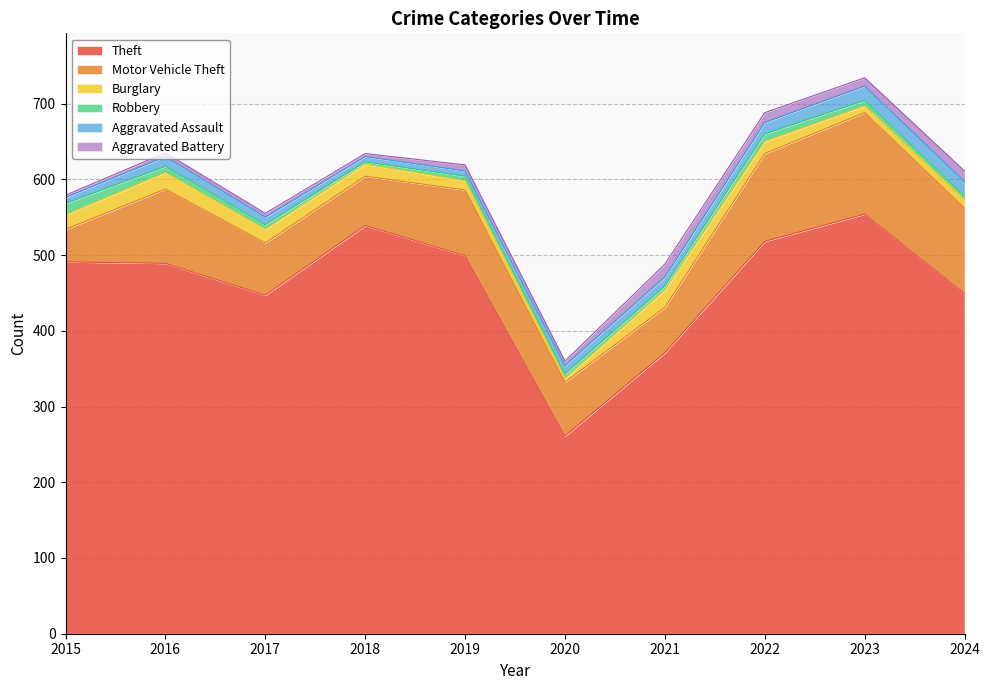

True or false: Aggravated Assault and Aggravated Battery cross at least once.

True